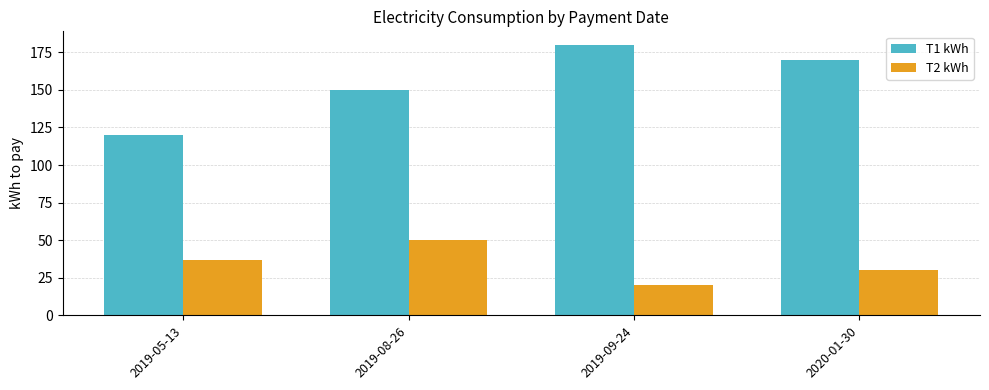

What is the minimum value for T2 kWh?

20